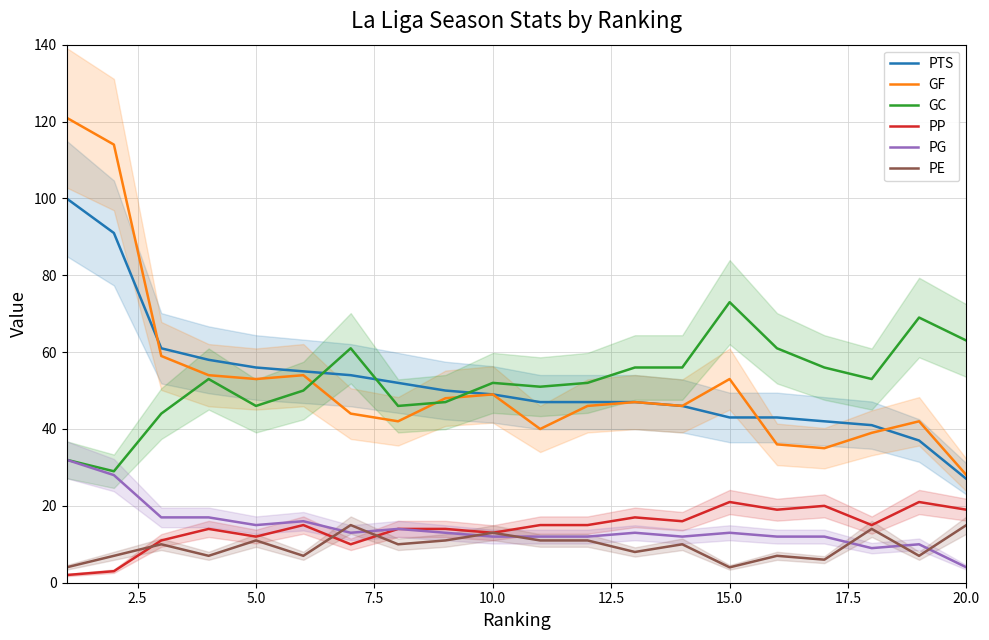

Is it true that PG equals 7 at 15.0?

False